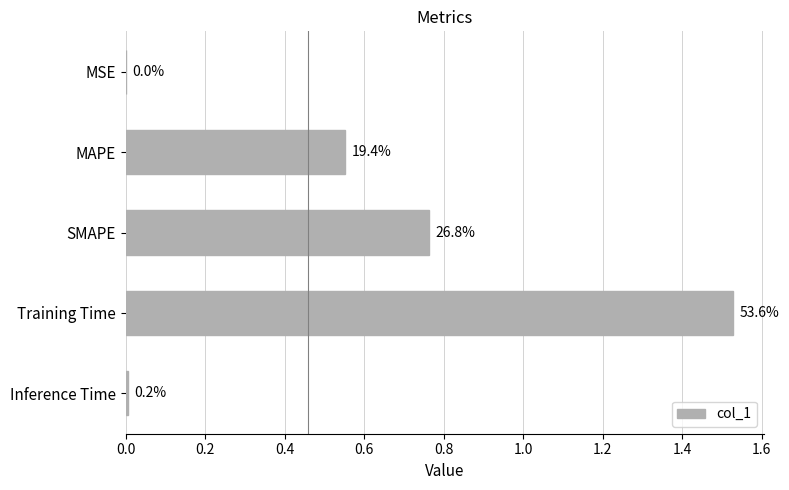

Are the bars horizontal?

Yes